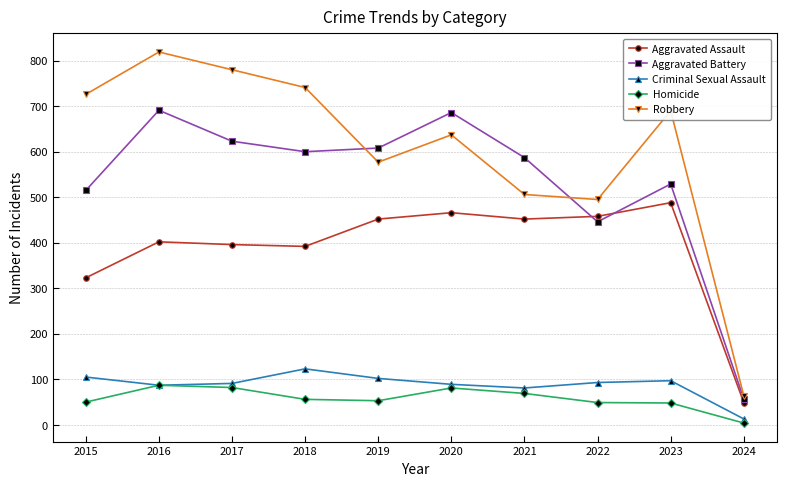

What is the highest value of the Aggravated Assault series?

488